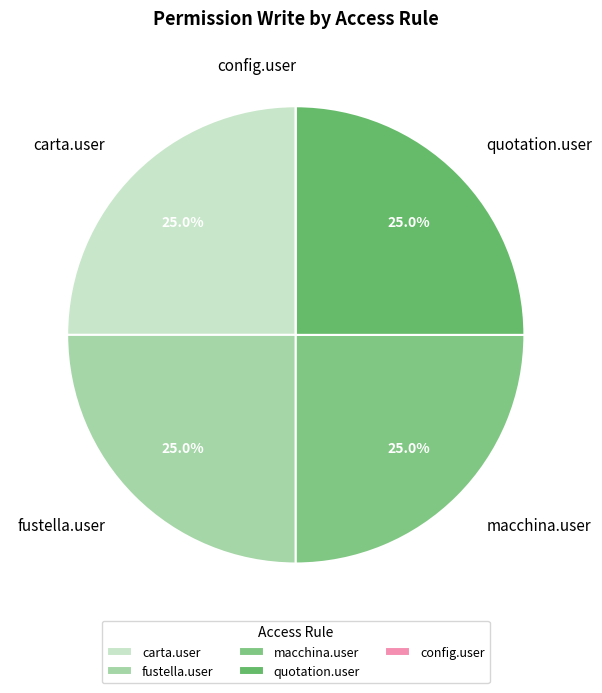

To the nearest percent, what is the difference between the largest and smallest slice percentages?

25%